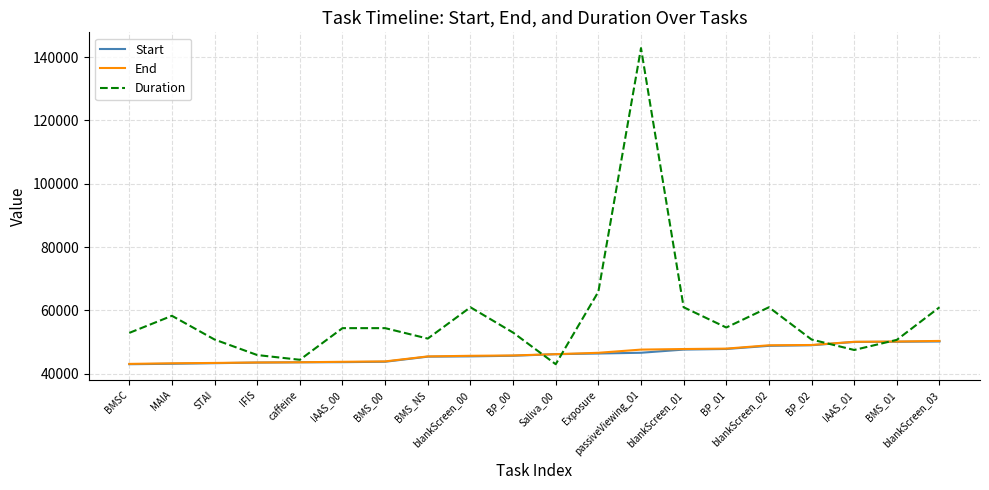

At which category is the sum across all series the highest?

passiveViewing_01